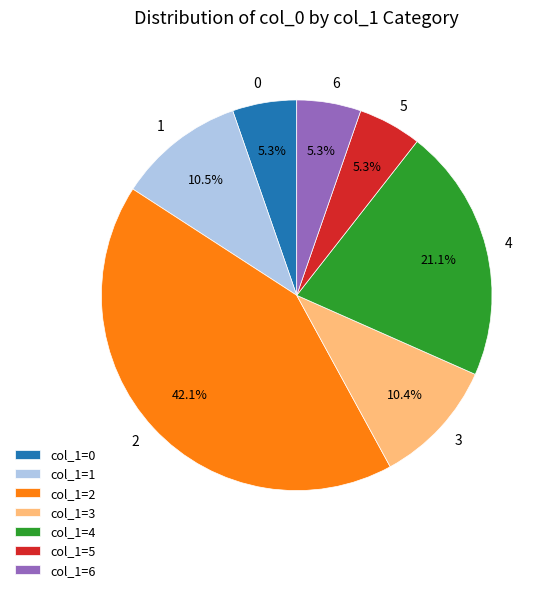

To the nearest percent, what percentage of the pie is 6?

5%